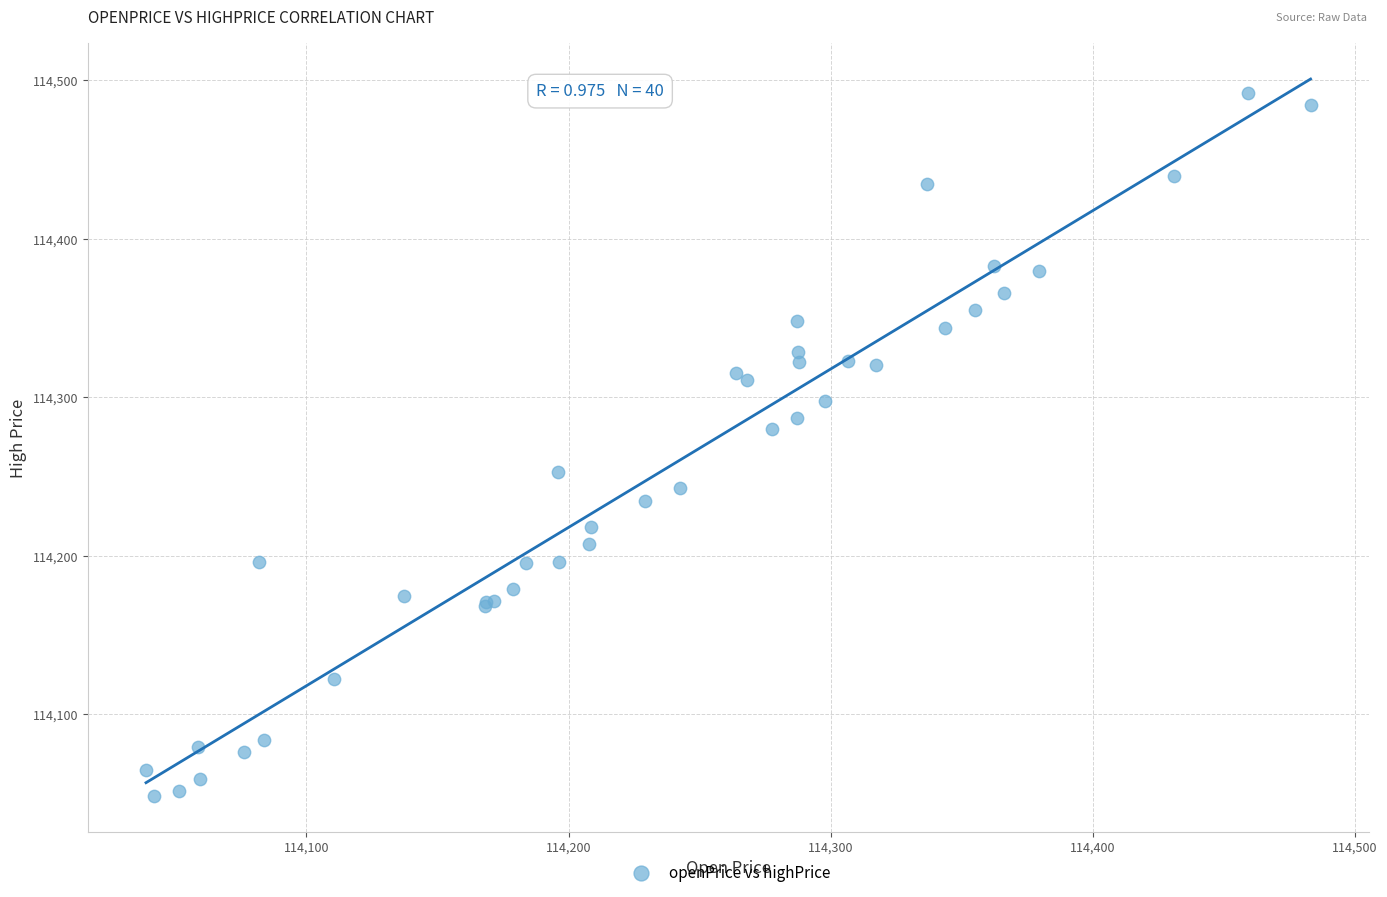

What Y value in the scatter plot is closest to 114270?

114280.1